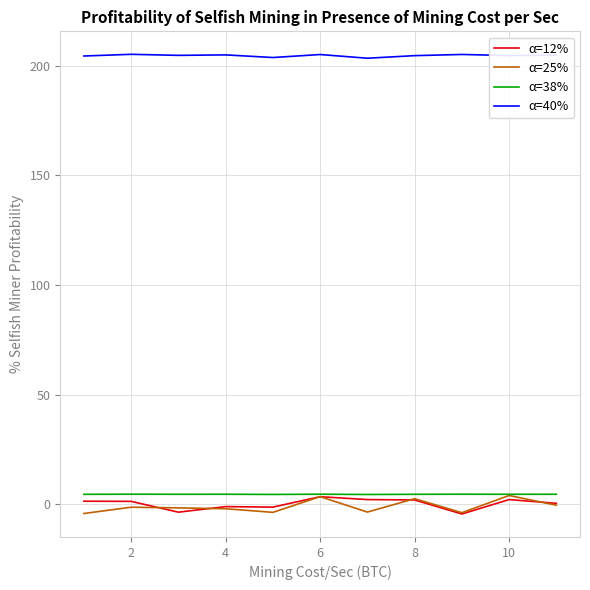

Which series has the largest total across all categories?

α=40%